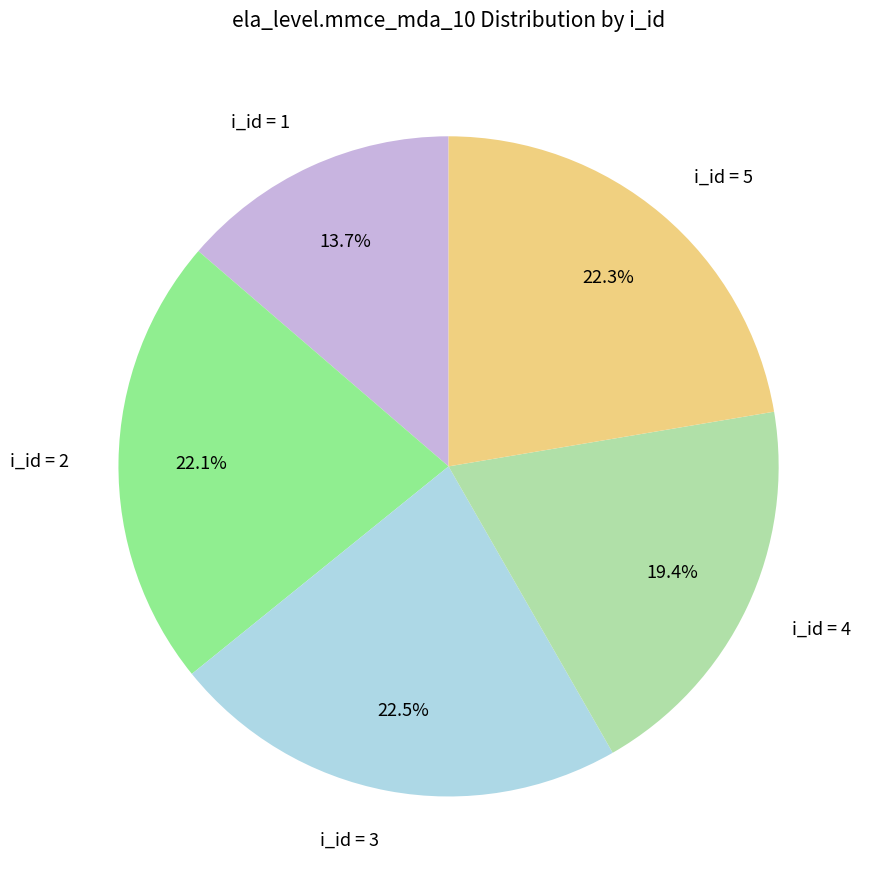

What percentage do i_id = 2 and i_id = 4 together represent?

41.5%